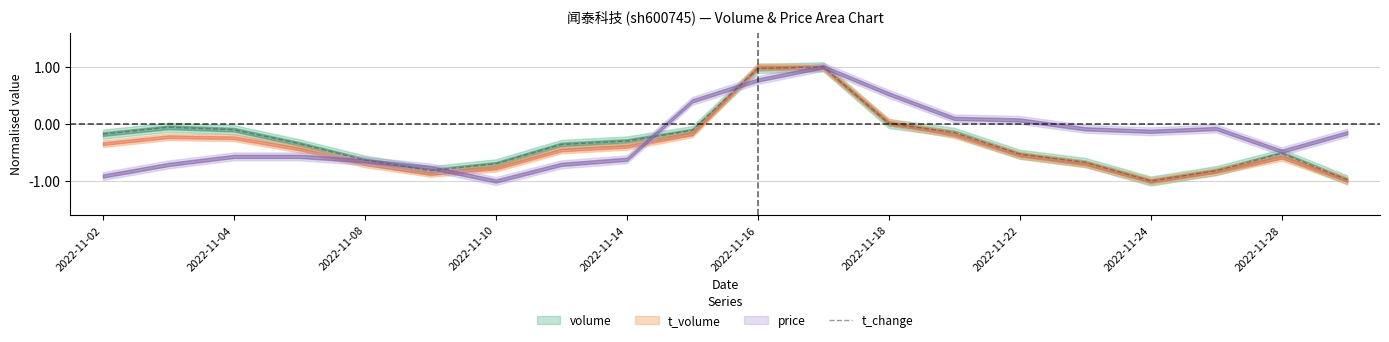

The value of t_change at 2022-11-04 is -0.0. True or false?

False